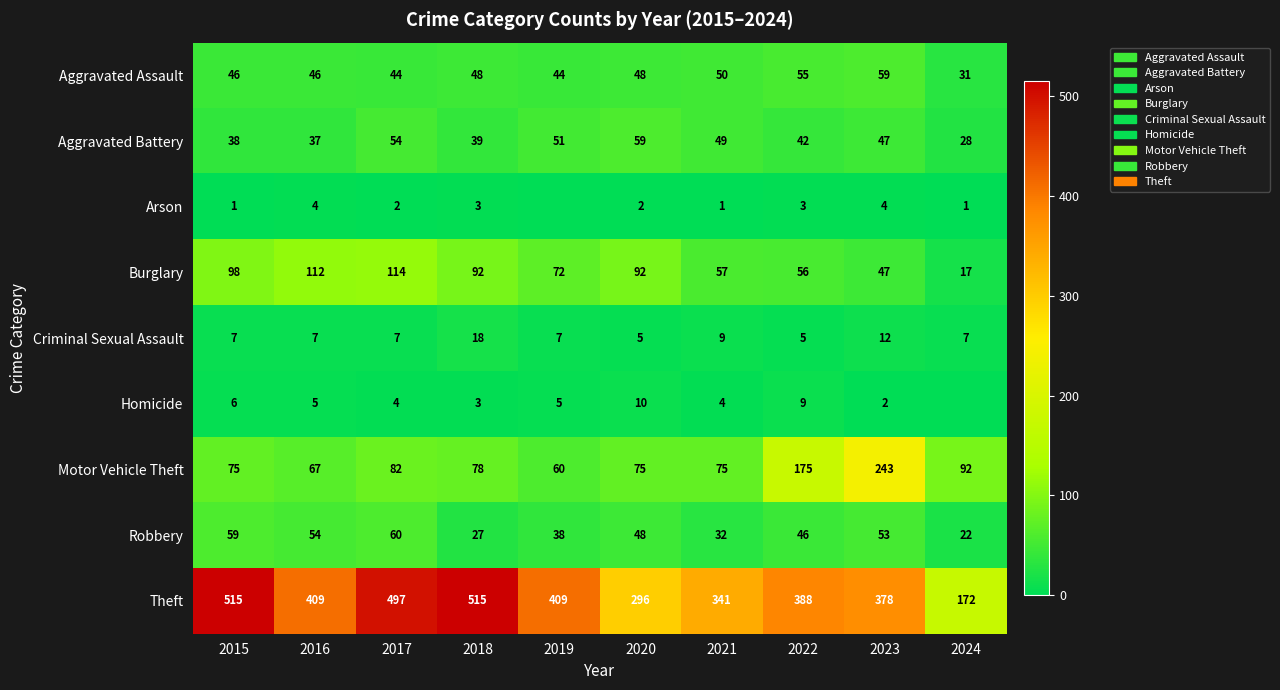

What is the maximum value shown in the chart?

515